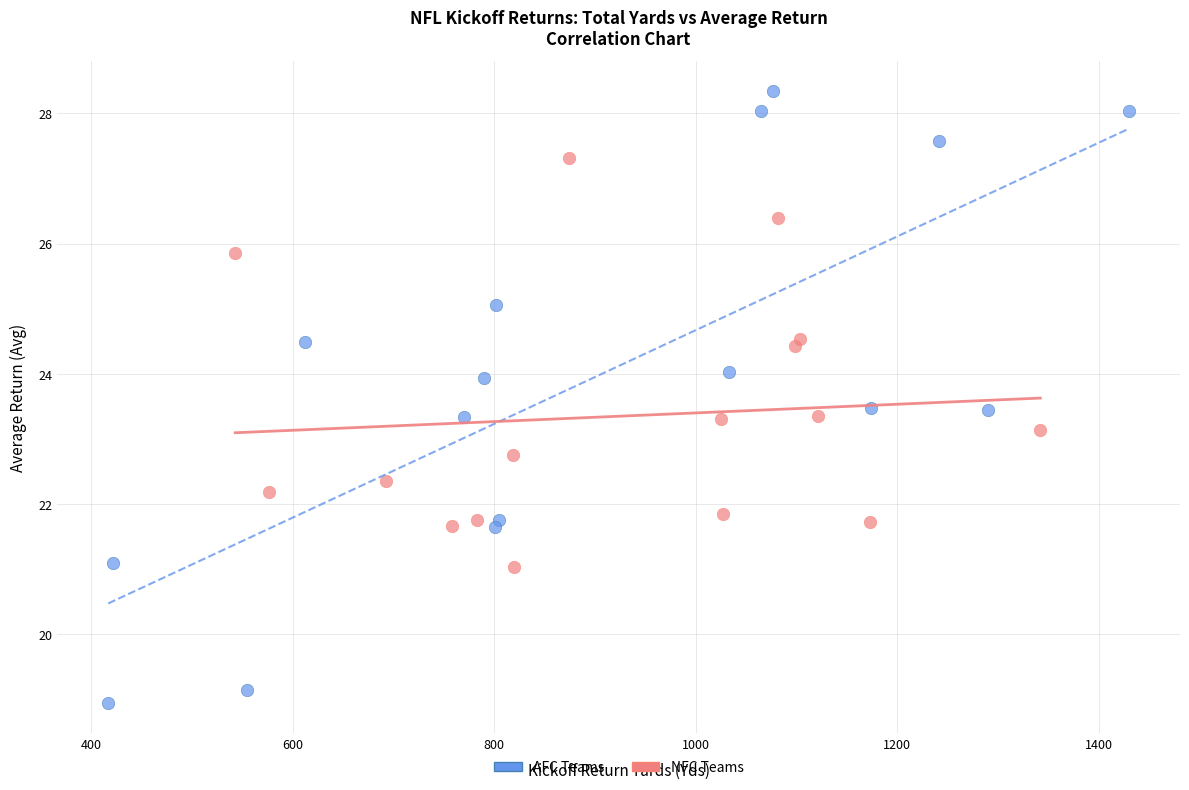

Which series has the largest Y range (max minus min)?

AFC Teams